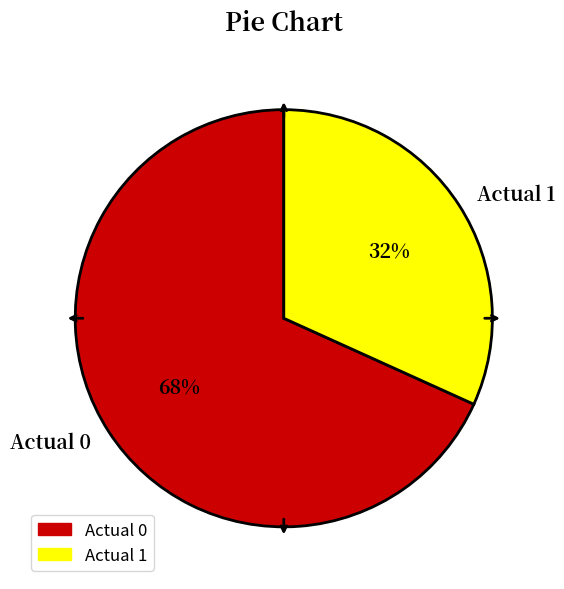

To the nearest percent, what percentage of the pie is Actual 0?

68%